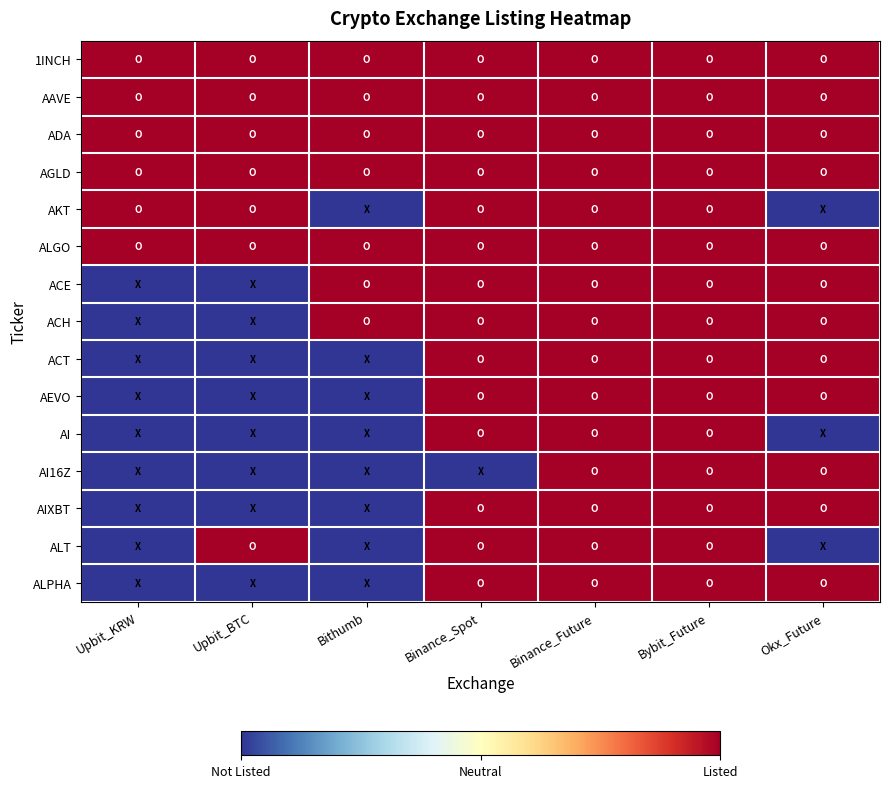

Between Upbit_KRW and Bithumb, which series saw the biggest shift?

AKT